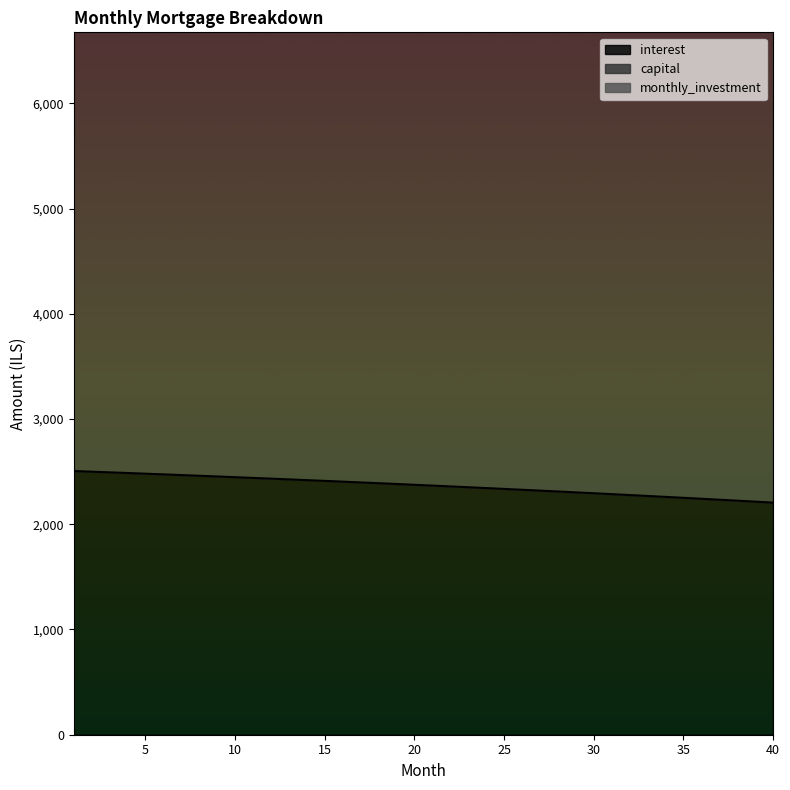

Rank the series by their average value, from highest to lowest.

capital, interest